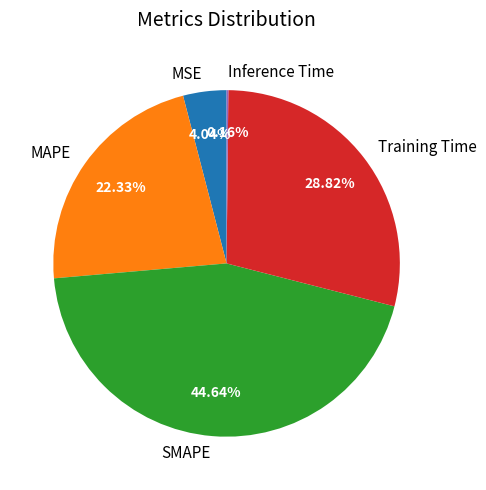

To the nearest percent, what is the average slice percentage?

20%